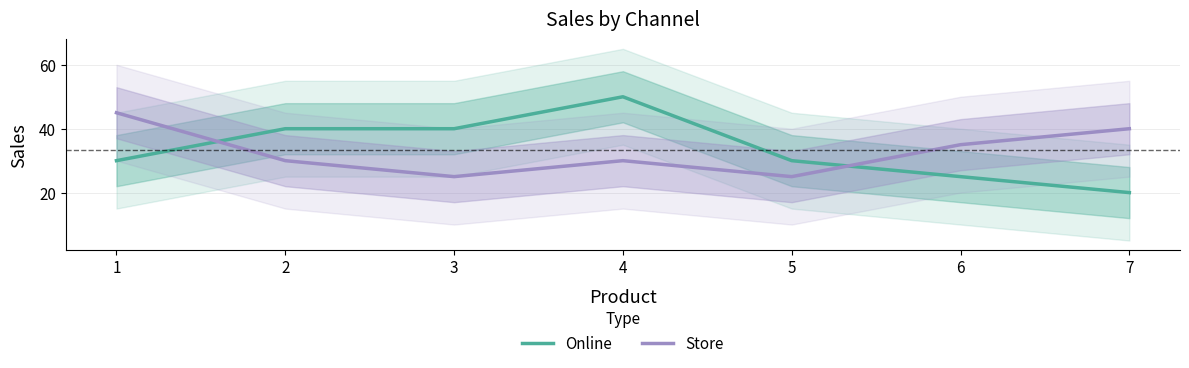

True or false: Store and Online cross at least once.

True